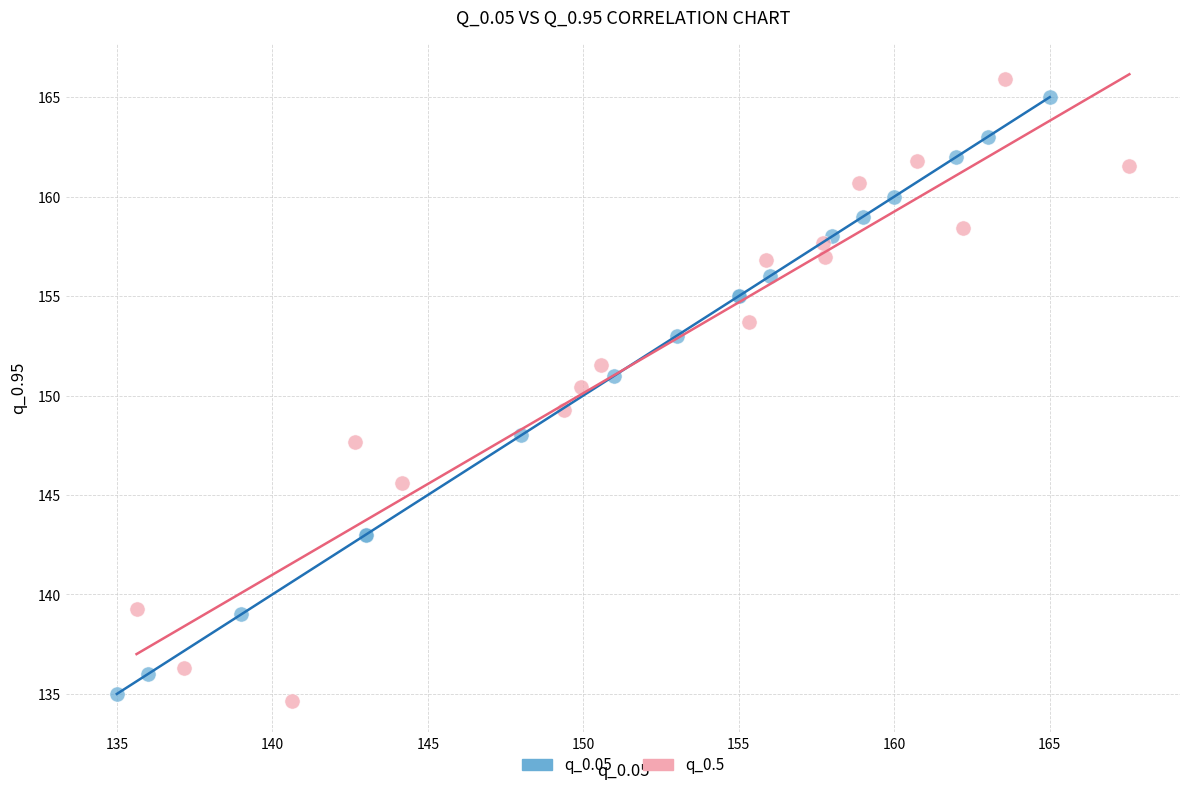

Which series reaches the maximum Y coordinate?

q_0.5